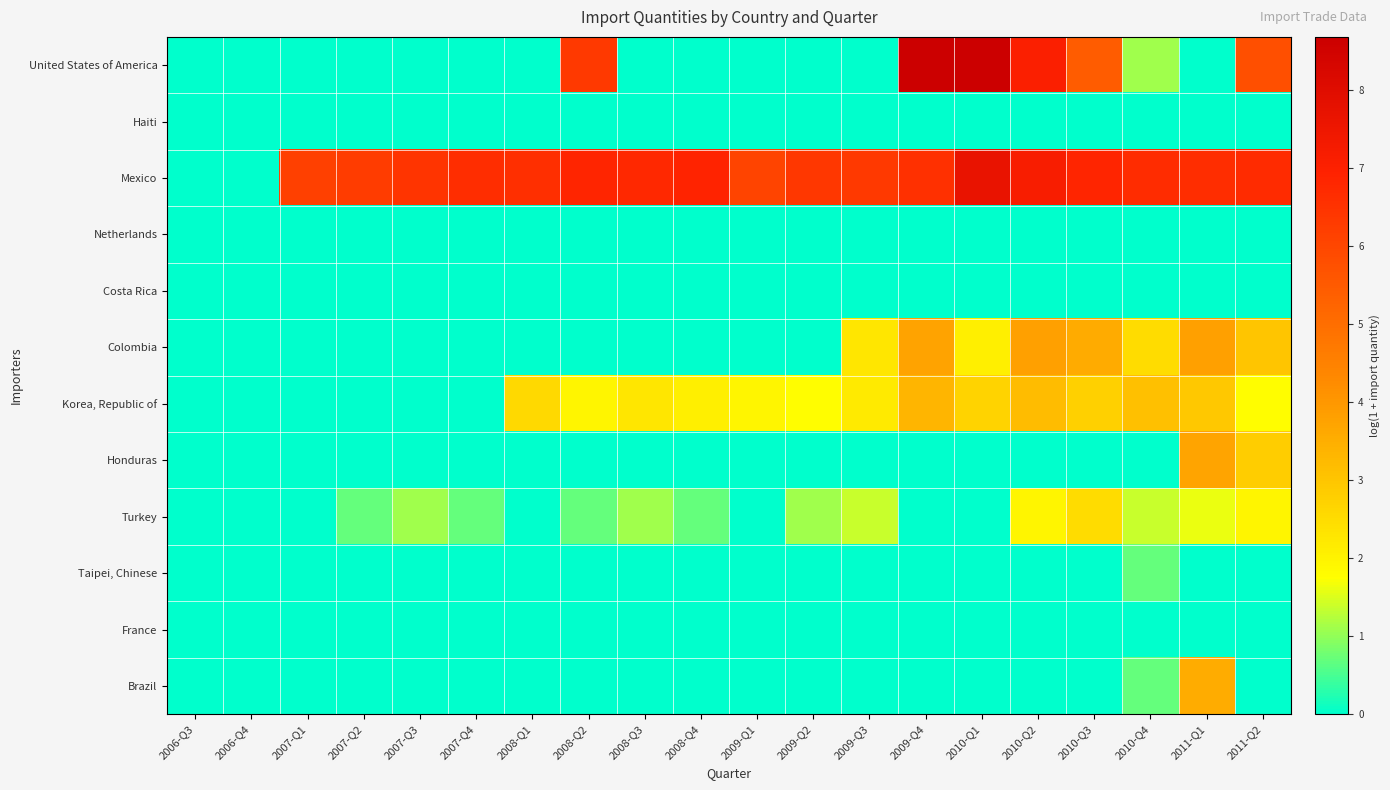

Which series has the largest total across all categories?

Mexico